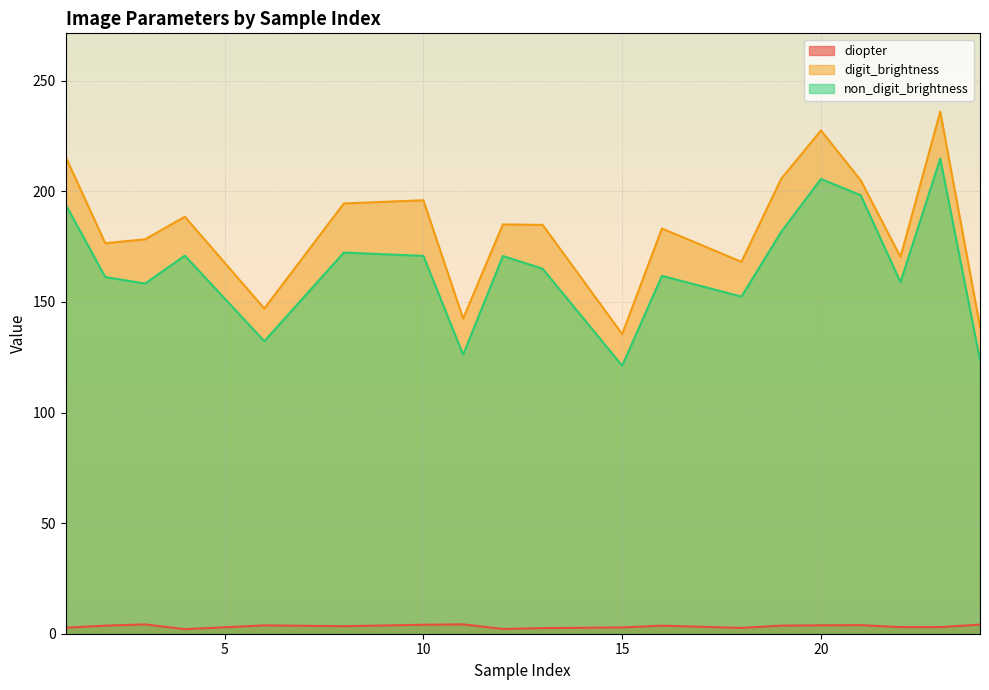

What is the sum of the diopter values at 6 and 15?

6.6